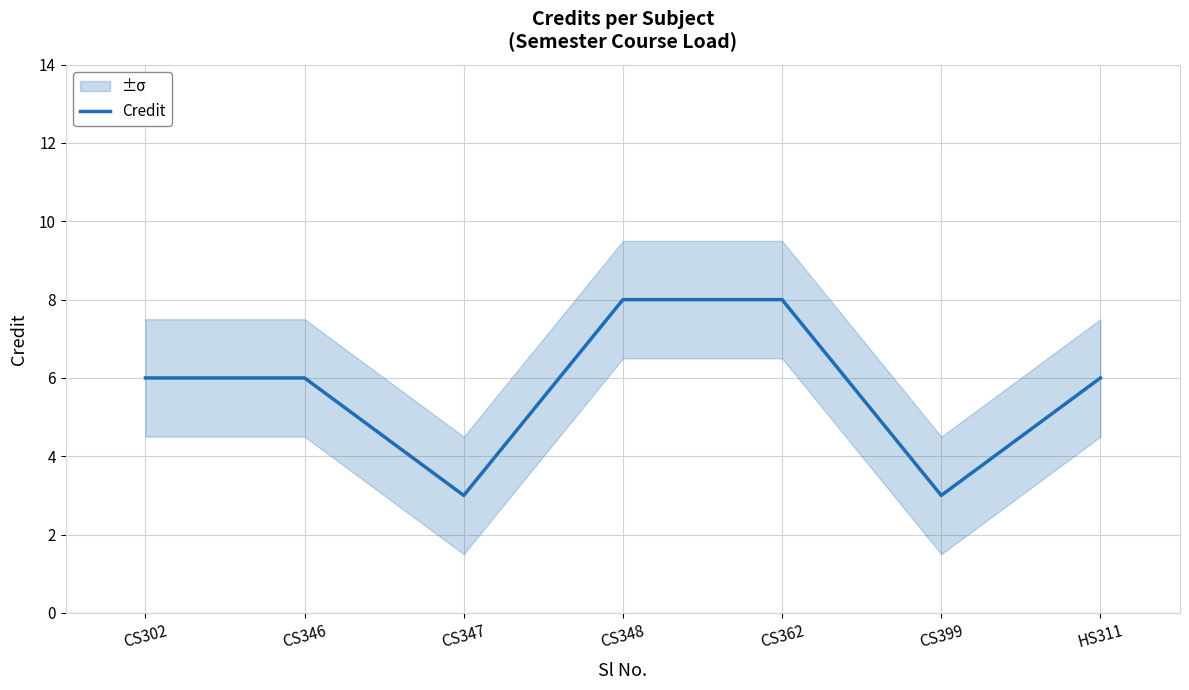

What is the label of the 4th point from the right?

CS348